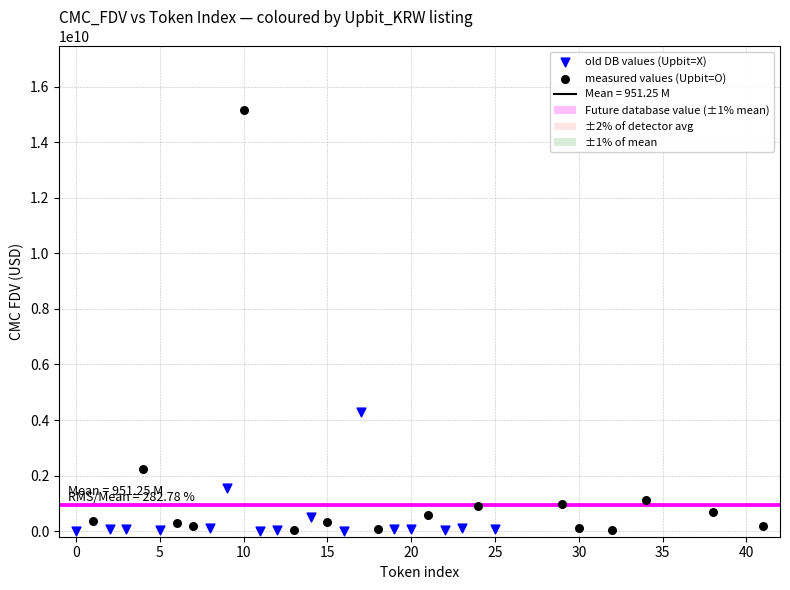

Which series has the largest Y range (max minus min)?

measured values (Upbit=O)